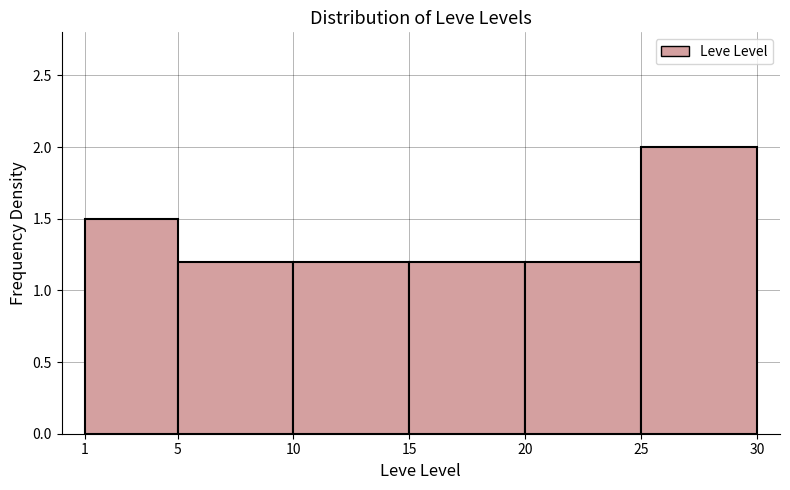

What is the height of the bar covering 20 to 25 on the x-axis? The values are not printed on the chart, so give them approximately, as read against the axis.

1.2